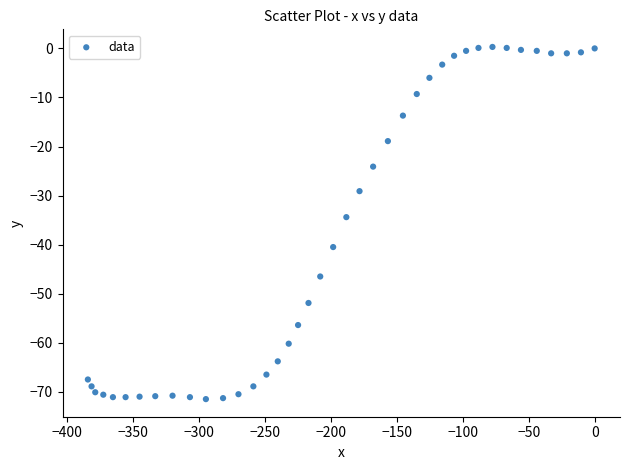

What is the range of X values (max minus min)?

384.3